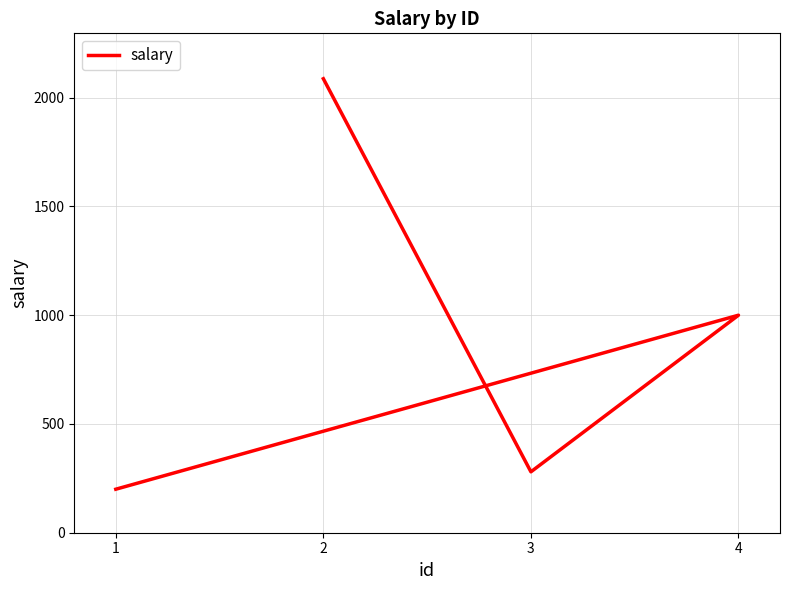

Reading left to right, list all the values displayed in this chart.

200	1000	280	2087